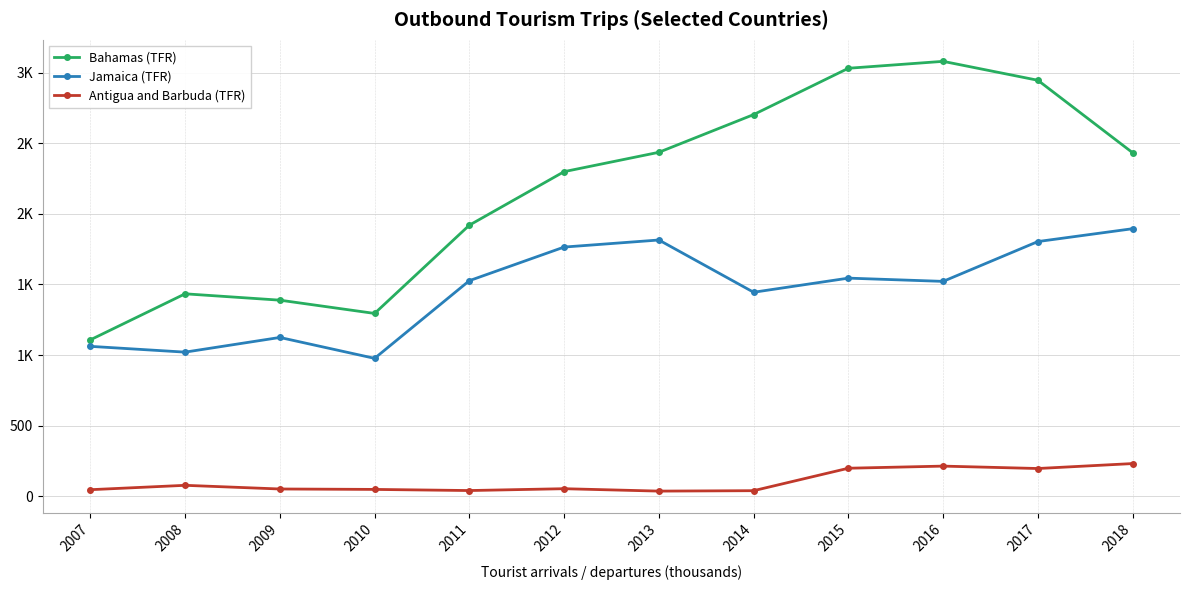

What are all the series names shown in the legend?

Bahamas (TFR), Jamaica (TFR), Antigua and Barbuda (TFR)